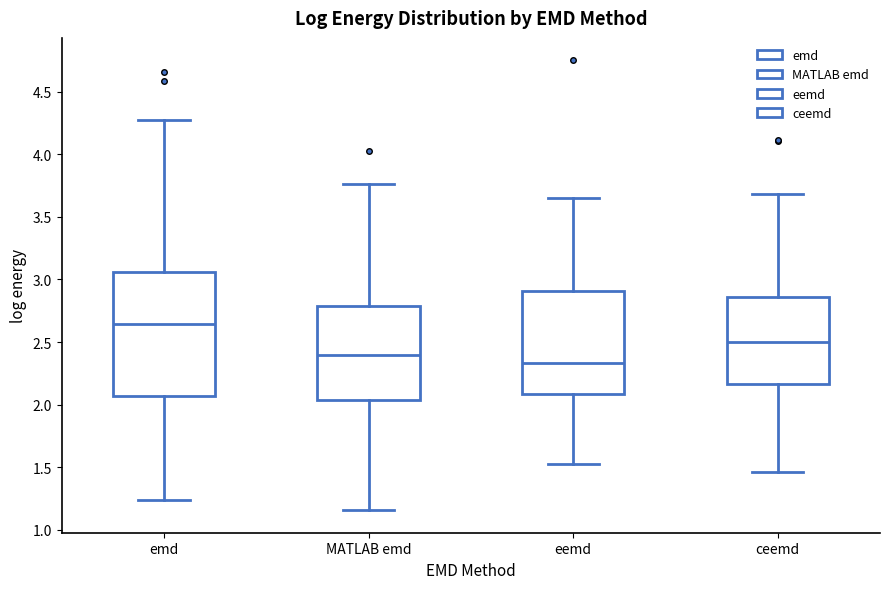

Reading left to right, transcribe this box plot: for each box, give where its median line is, the range the box spans, and where its two whiskers end, as read against the y-axis. The values are not printed on the chart, so give them approximately, as read against the axis.

emd: median 2.65, box 2.05 to 3.05, whiskers 1.25 to 4.25
MATLAB emd: median 2.40, box 2.05 to 2.80, whiskers 1.15 to 3.75
eemd: median 2.35, box 2.10 to 2.90, whiskers 1.55 to 3.65
ceemd: median 2.50, box 2.15 to 2.85, whiskers 1.45 to 3.70